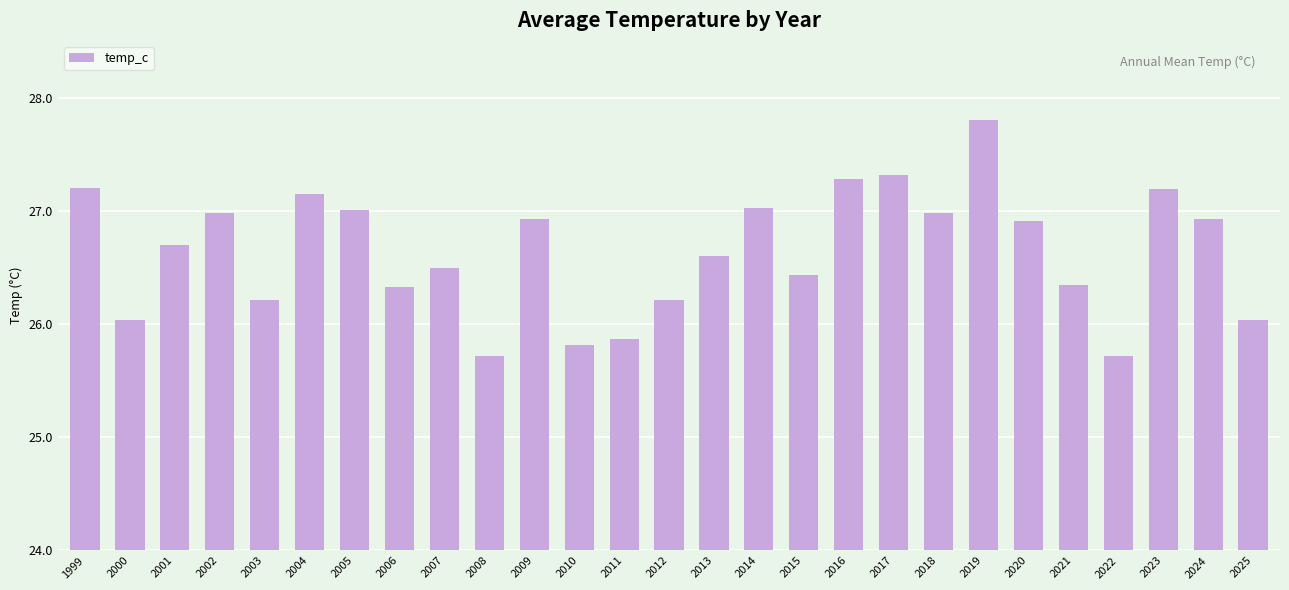

Which has a higher value, 2015 or 2003?

2015